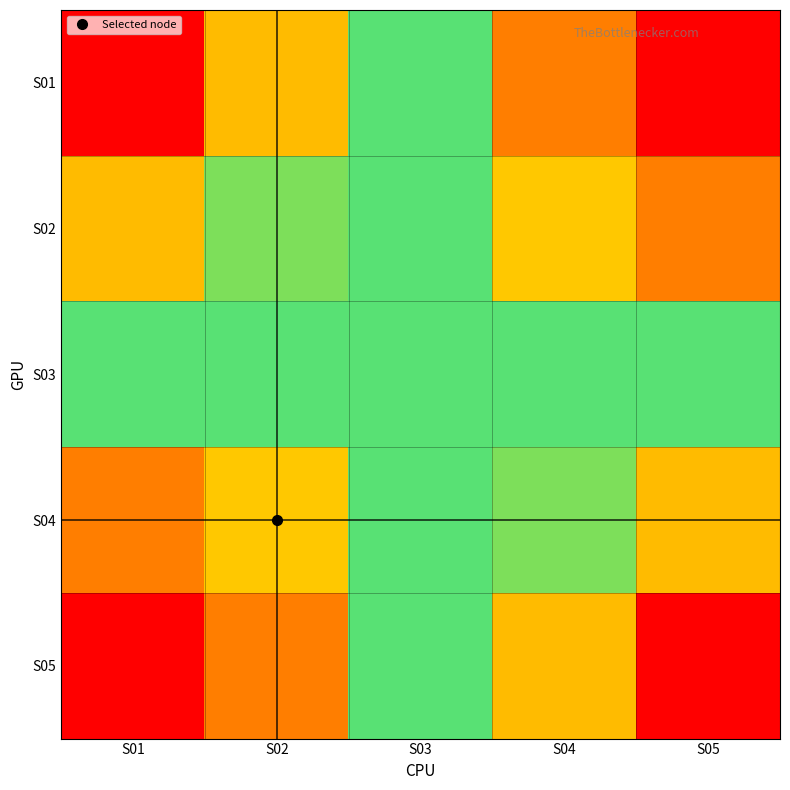

How many series are shown in this chart?

5